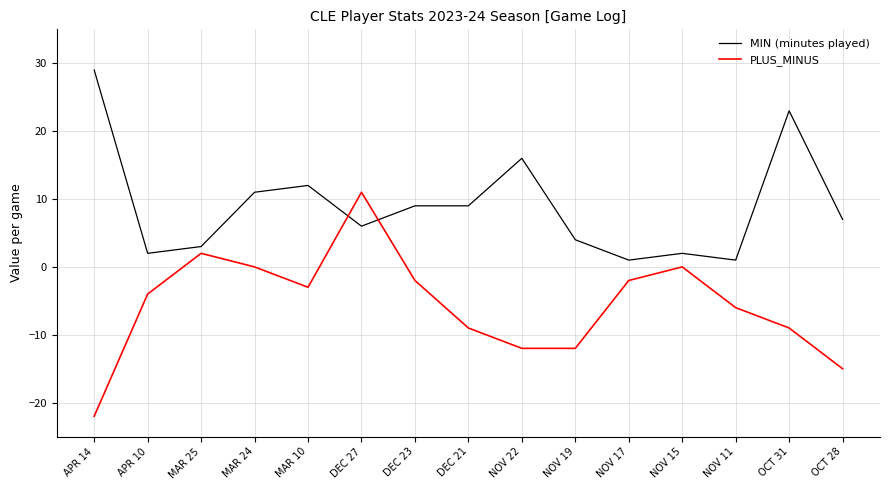

Which series has the widest spread of values?

PLUS_MINUS